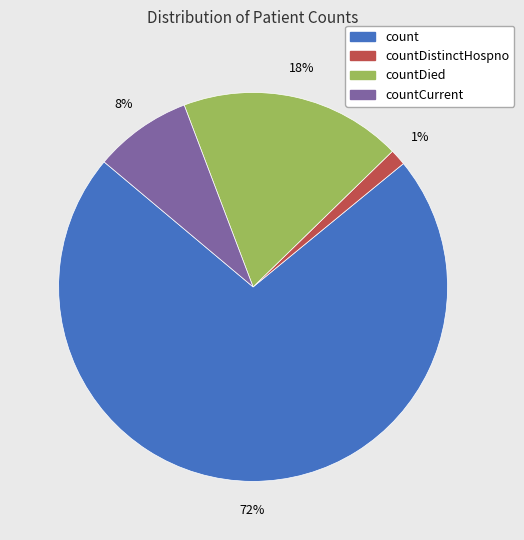

To the nearest percent, what is the average slice percentage?

25%